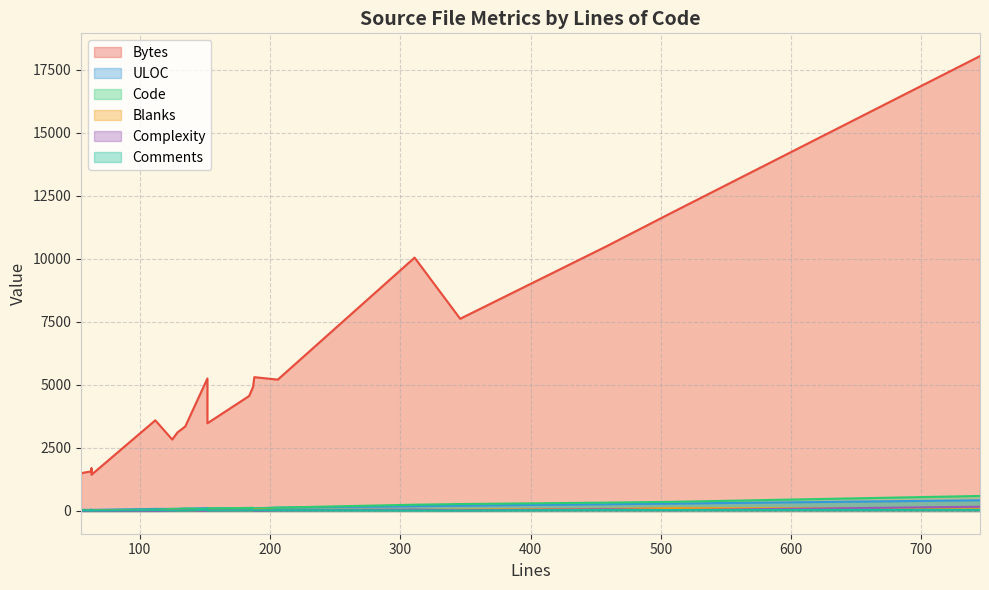

At which category is the sum across all series the highest?

745